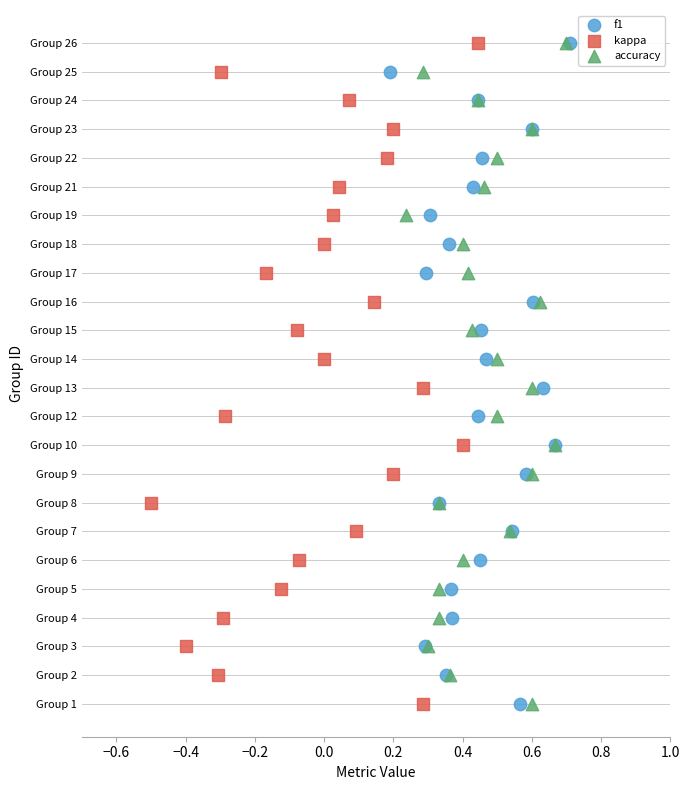

What are all the series names shown in the legend?

f1, kappa, accuracy